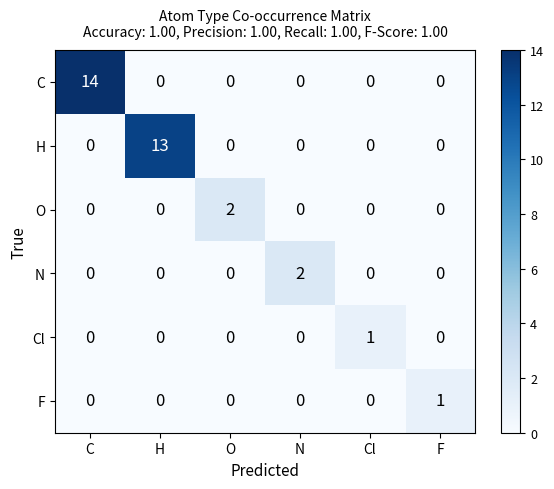

Which series has the largest range (max minus min)?

C